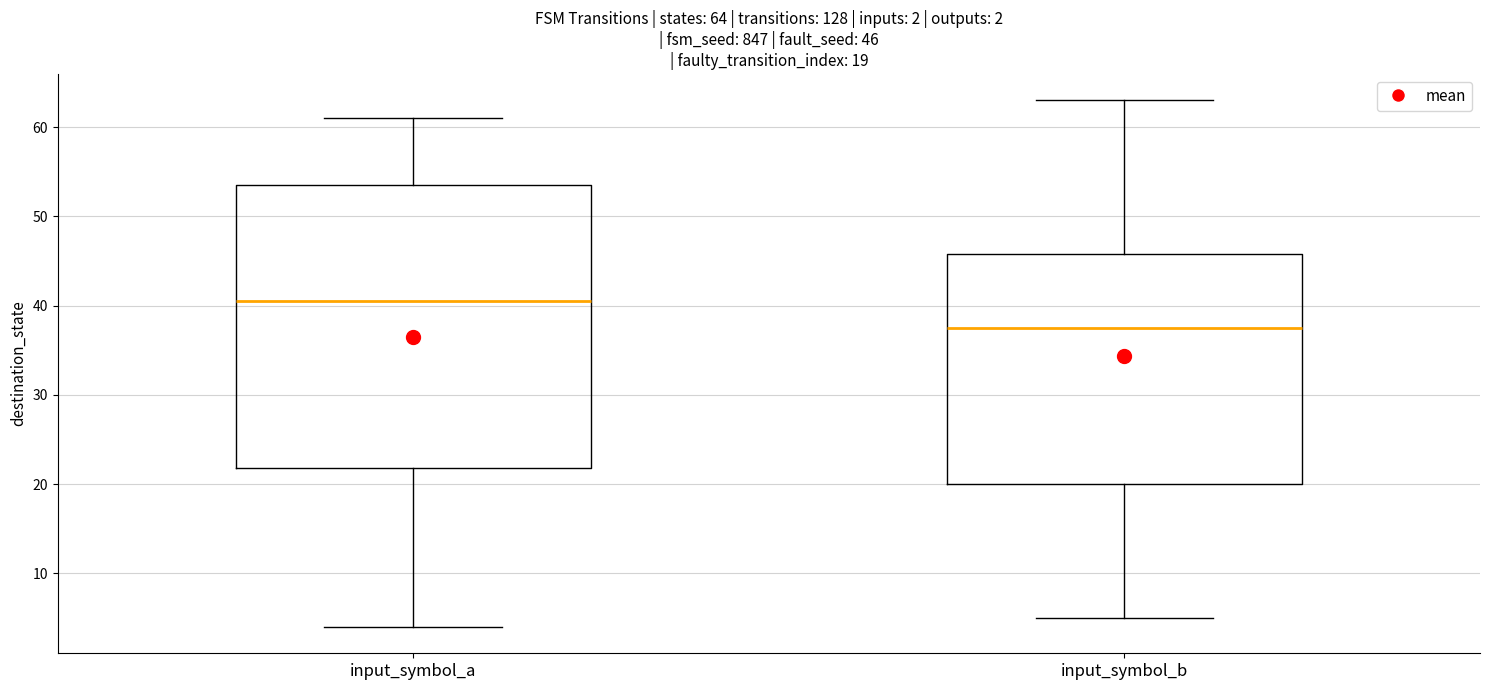

Comparing the boxes themselves (not the whiskers), which one is the tallest?

input_symbol_a